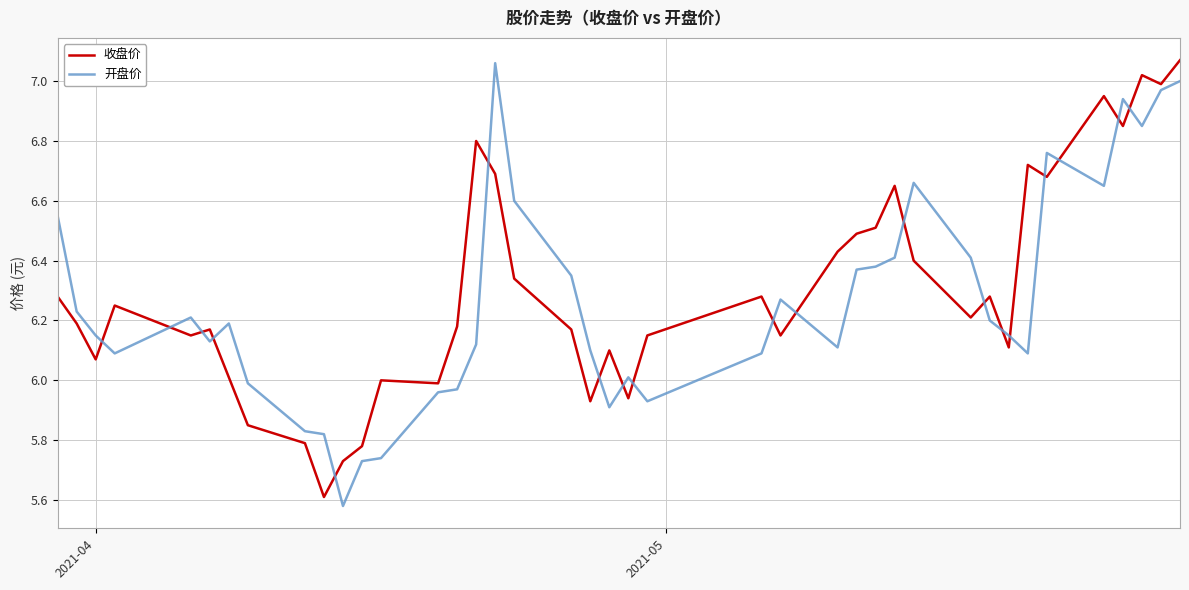

True or false: 收盘价 has more than 0 points higher than both neighbors.

True